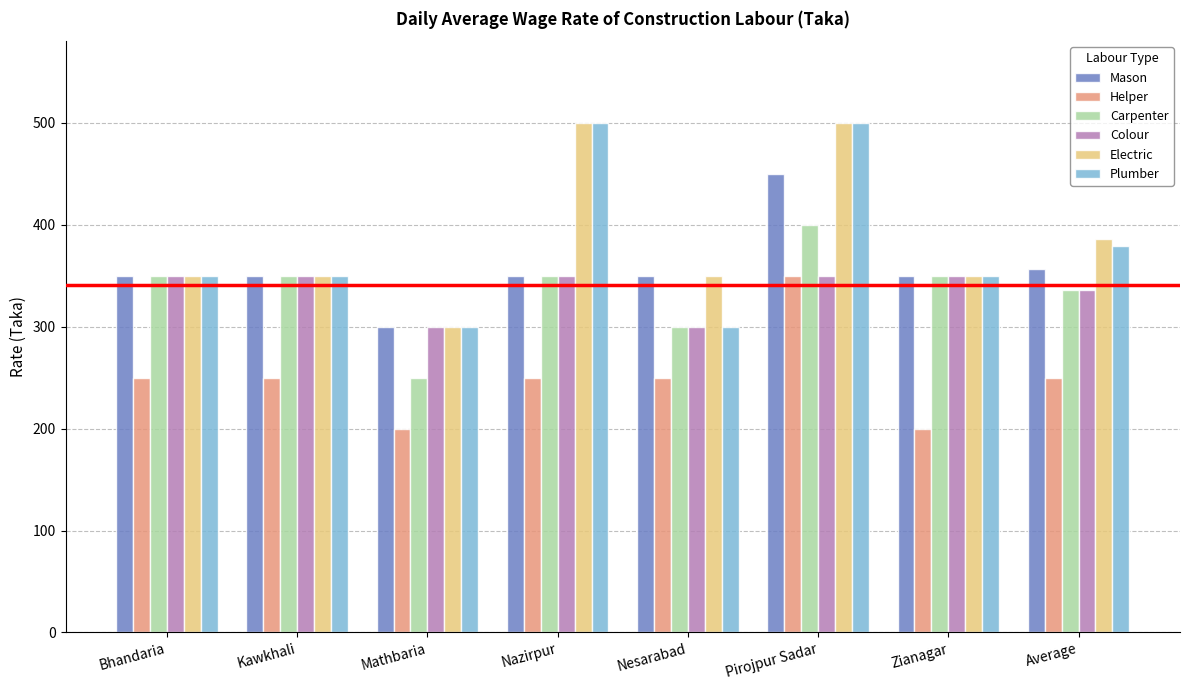

The value of Carpenter at Kawkhali is 497. True or false?

False